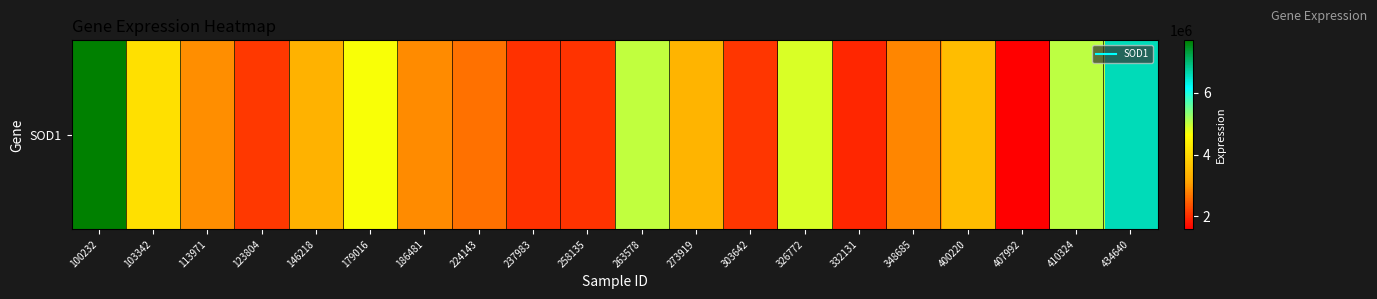

What is the difference between the values at 146218 and 179016?

1337522